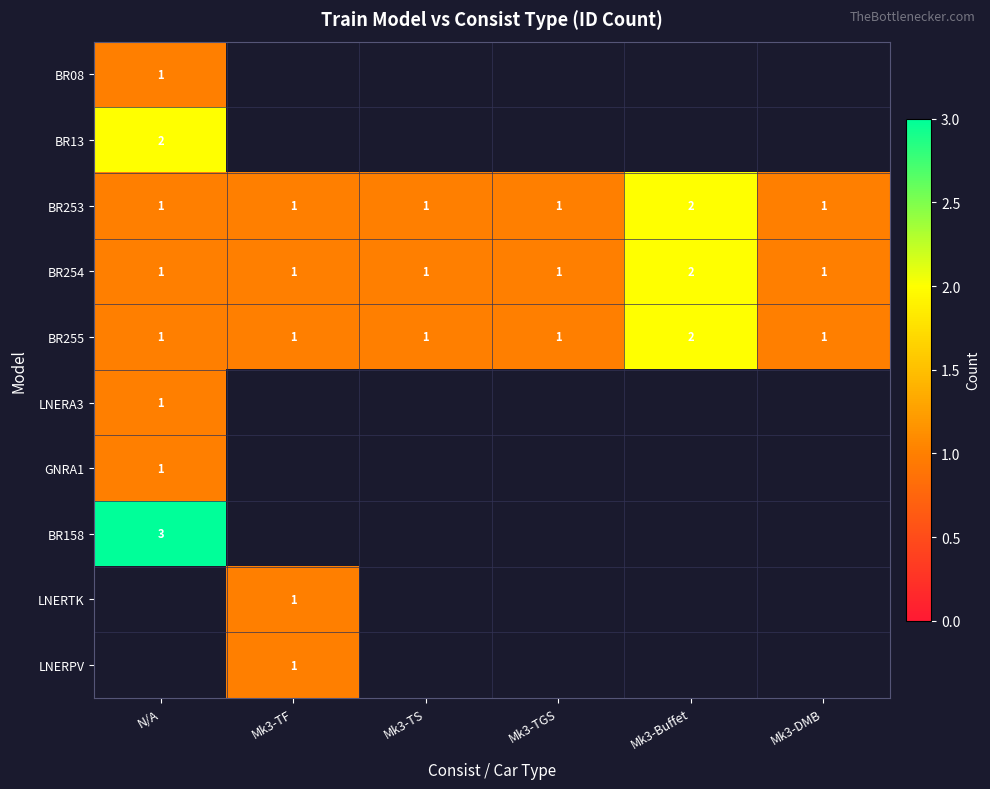

The BR255 series shows 3 at Mk3-Buffet. True or false?

False